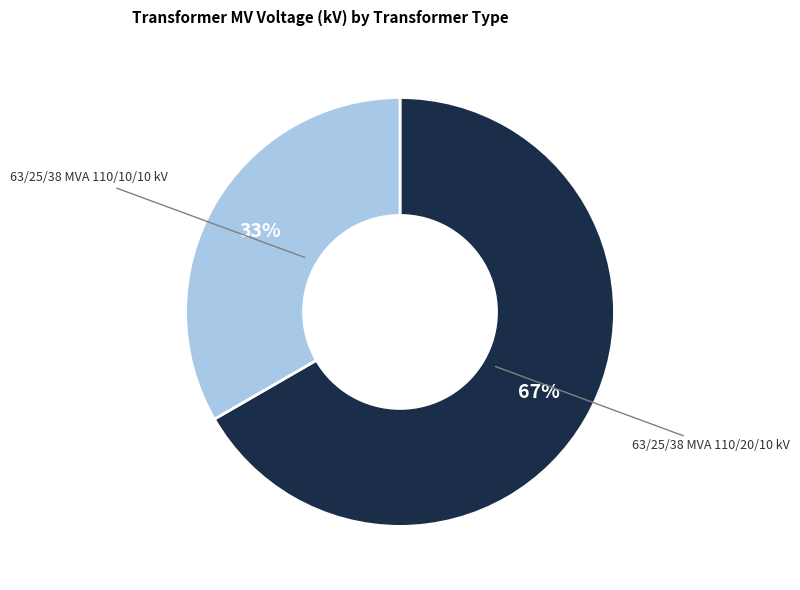

Is it true that 63/25/38 MVA 110/10/10 kV is 33% of the pie?

True